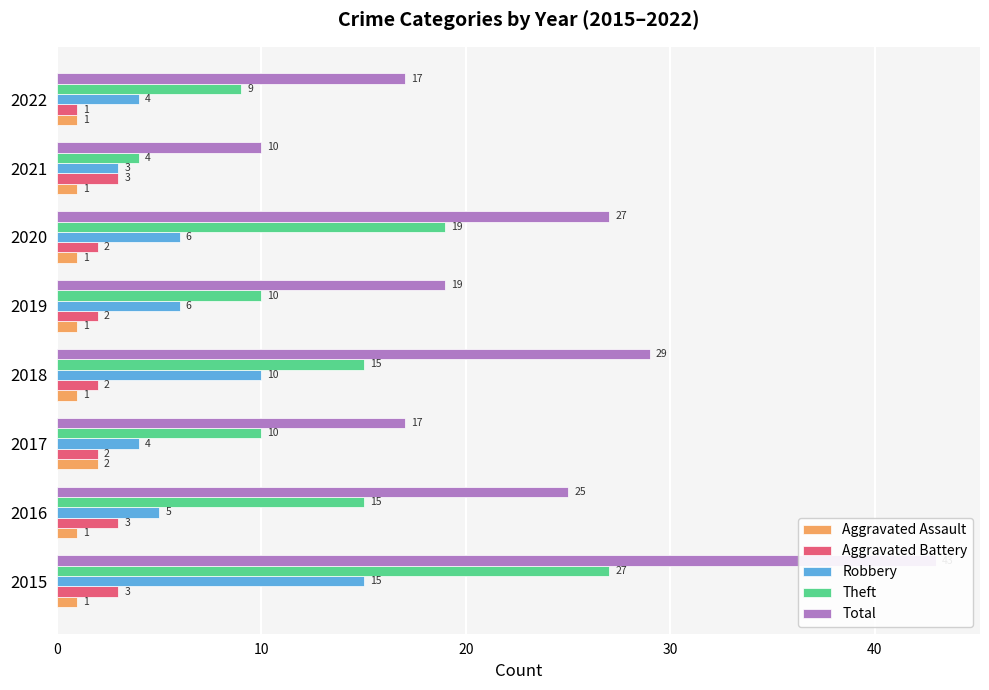

Which has a higher value, 2019 or 2022?

2019